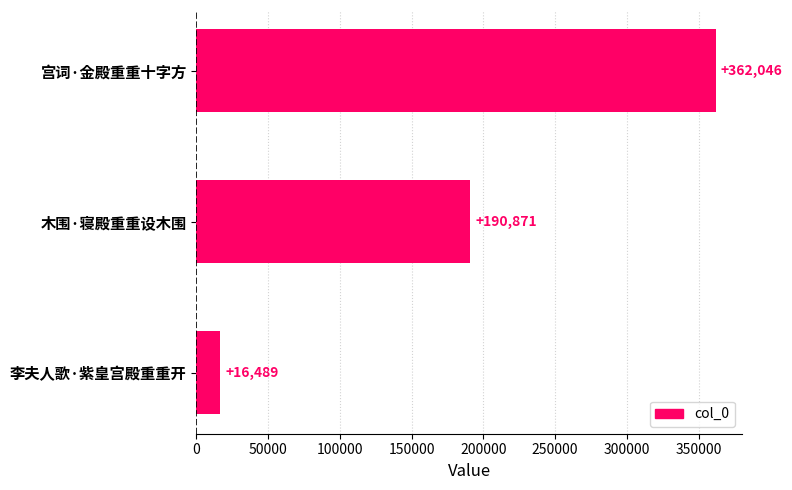

List the labels in order of value, largest first.

宫词·金殿重重十字方, 木围·寝殿重重设木围, 李夫人歌·紫皇宫殿重重开